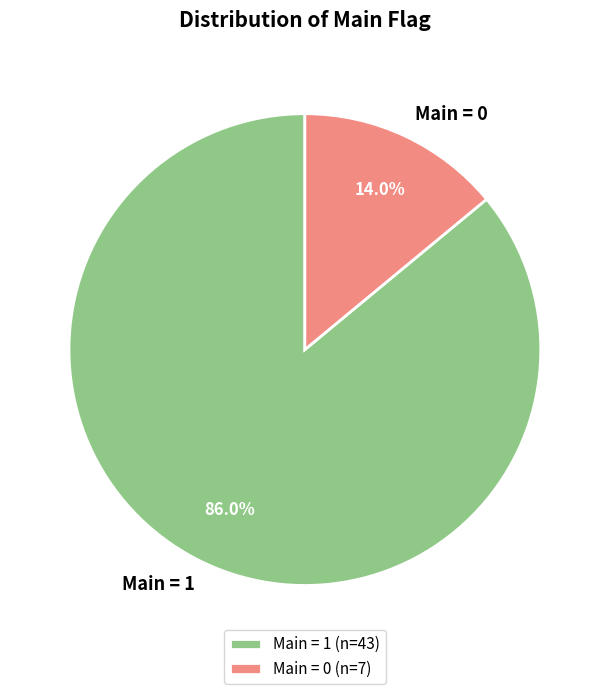

To the nearest percent, what is the difference between the largest and smallest slice percentages?

72%